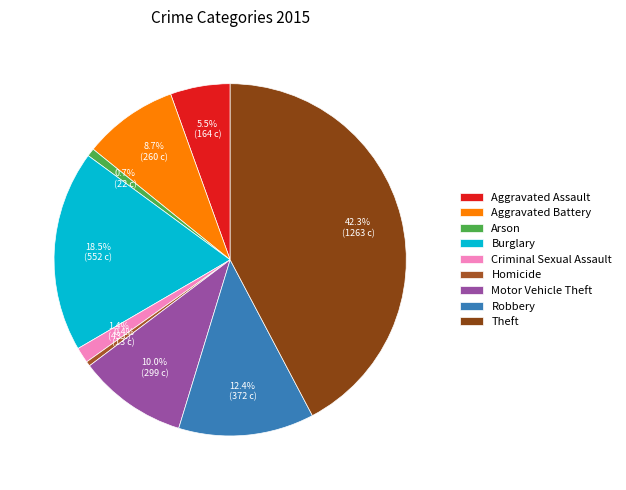

What is the ratio of the value at Aggravated Battery to the value at Robbery?

0.7